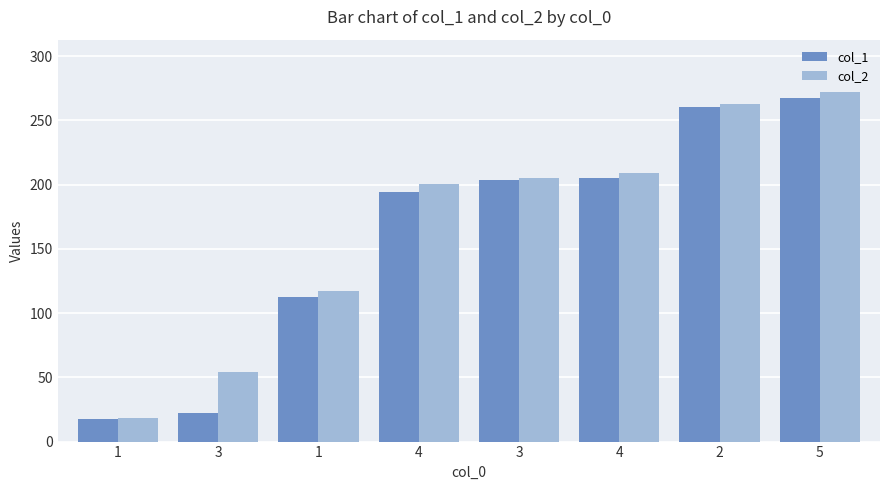

Which series has the largest range (max minus min)?

col_2